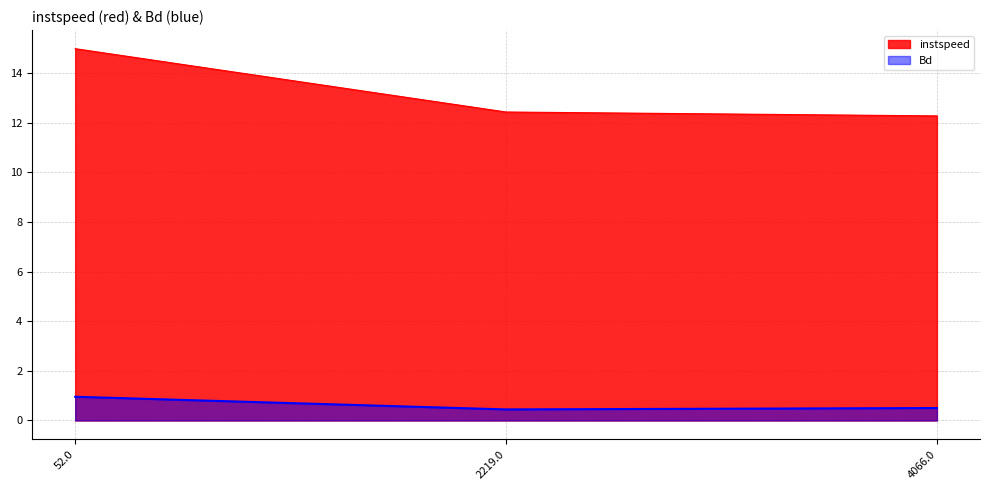

What is the label of the 2nd point from the right?

2219.0